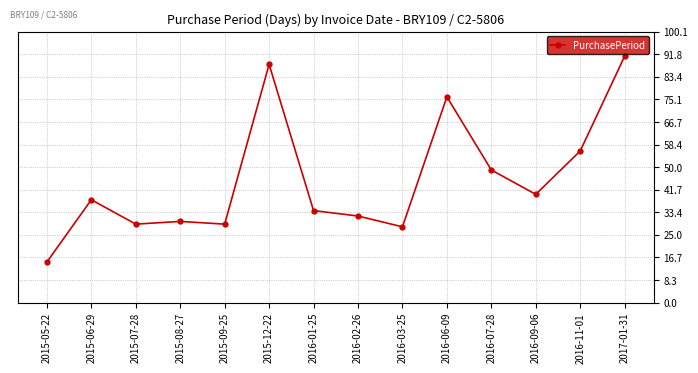

What is the label of the 8th point from the right?

2016-01-25